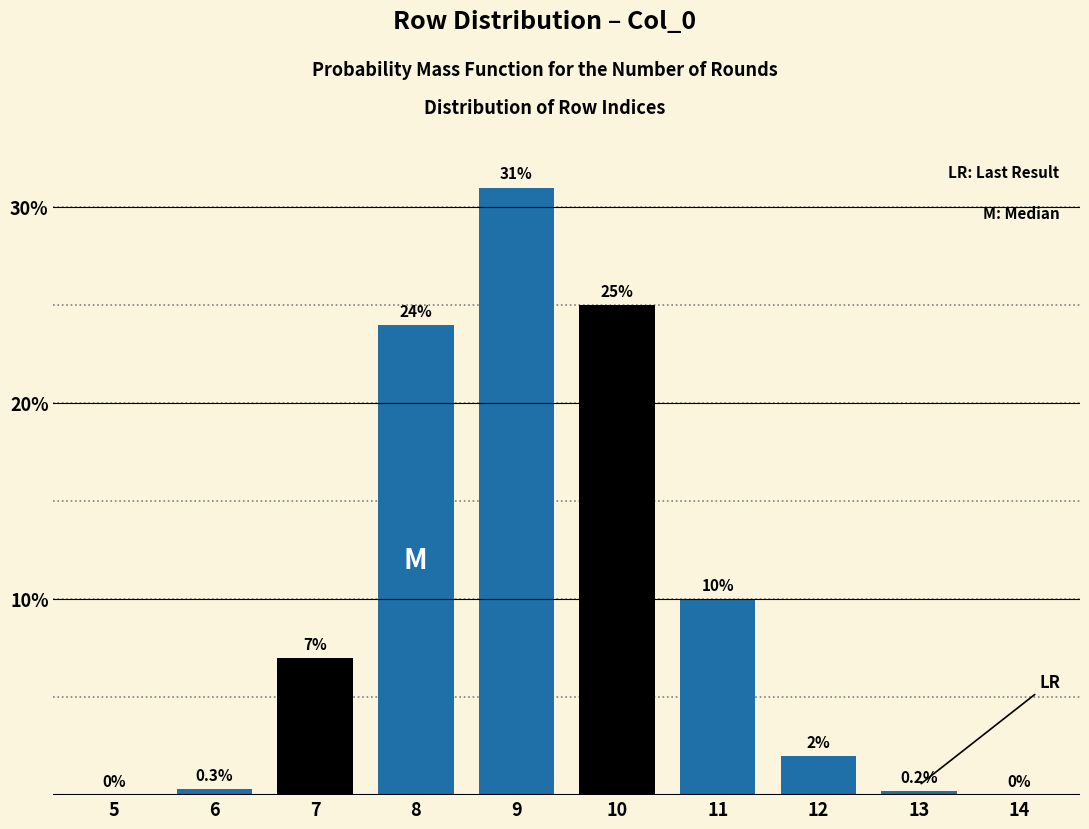

Reading right to left, extract all data points from this chart.

14=0.0	13=0.2	12=2.0	11=10.0	10=25.0	9=31.0	8=24.0	7=7.0	6=0.3	5=0.0